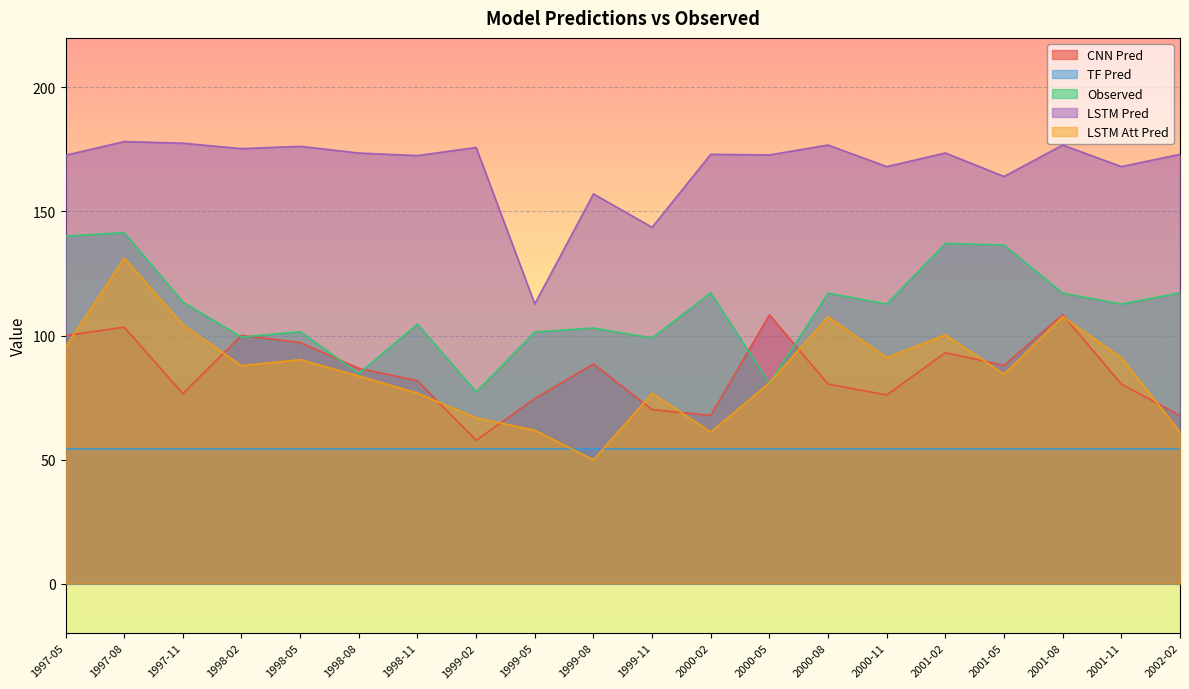

What position from the left is 2001-08?

18